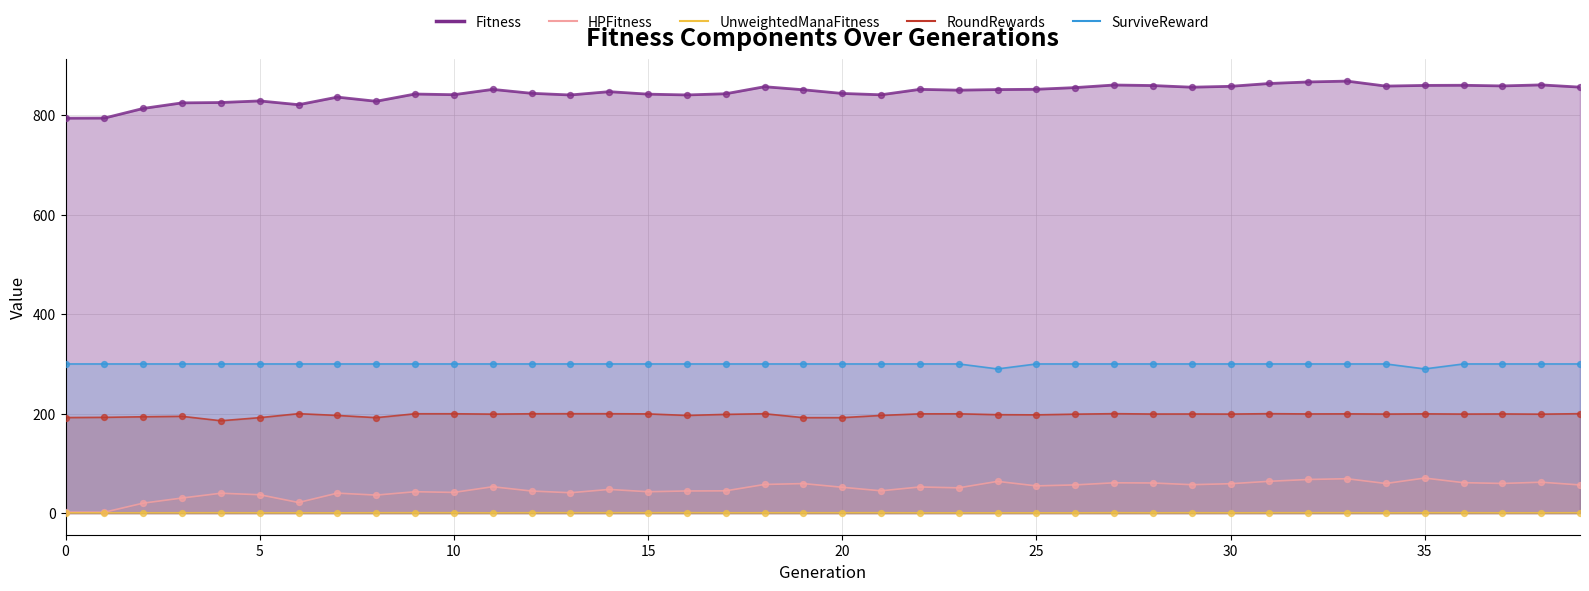

At how many categories does at least one series exceed 681?

40